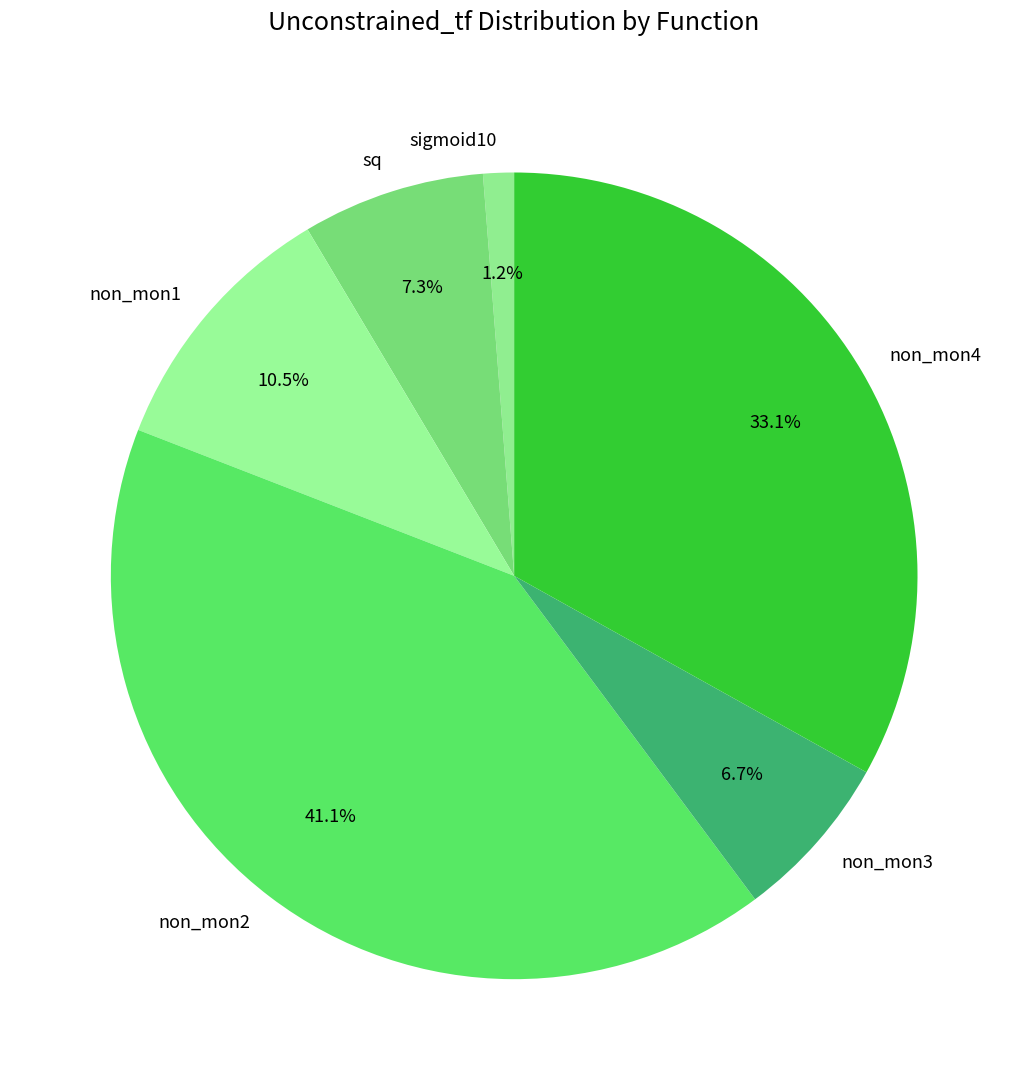

Is it true that sq is 2% of the pie?

False